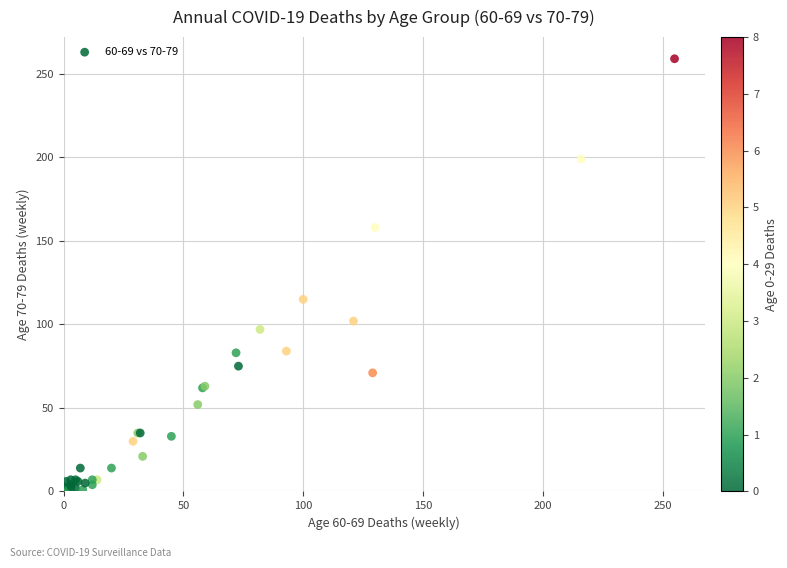

What Y value in the scatter plot is closest to 129?

115